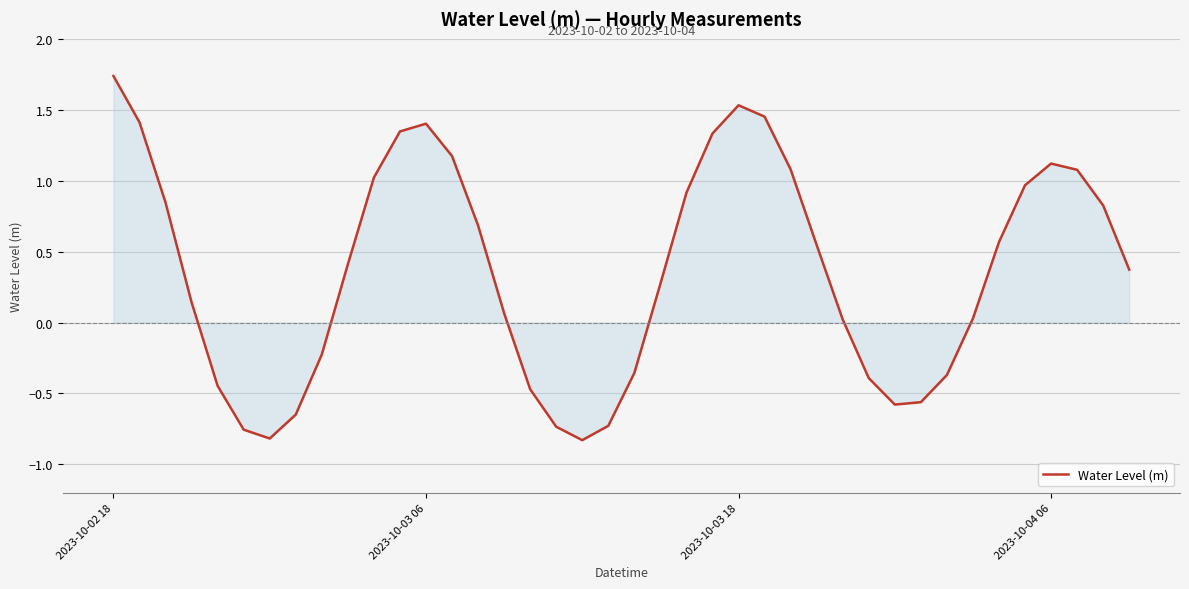

How many lines are shown in the chart?

1